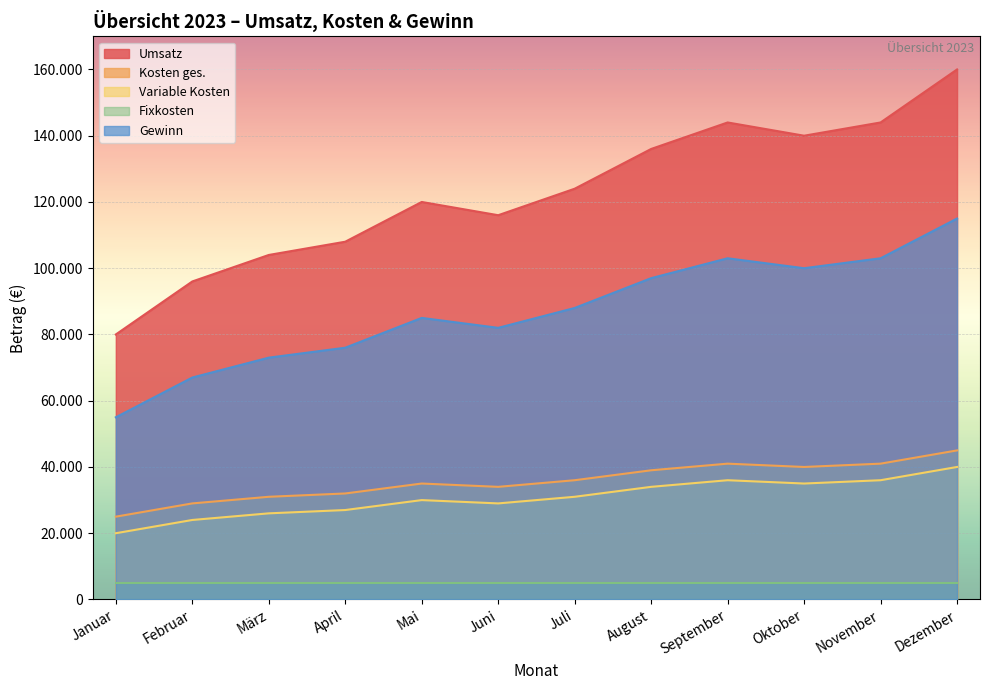

How many interior local valleys does the Variable Kosten series have?

2